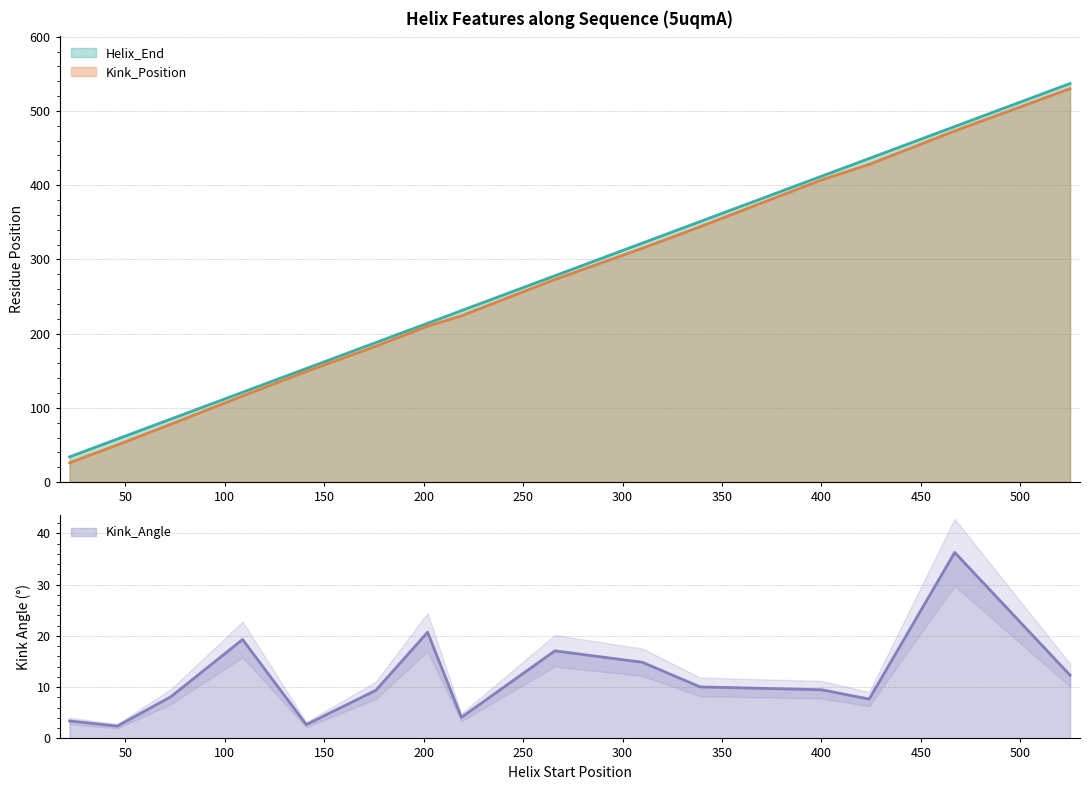

What is the difference between the second highest and minimum values in the Kink_Position series?

447.0